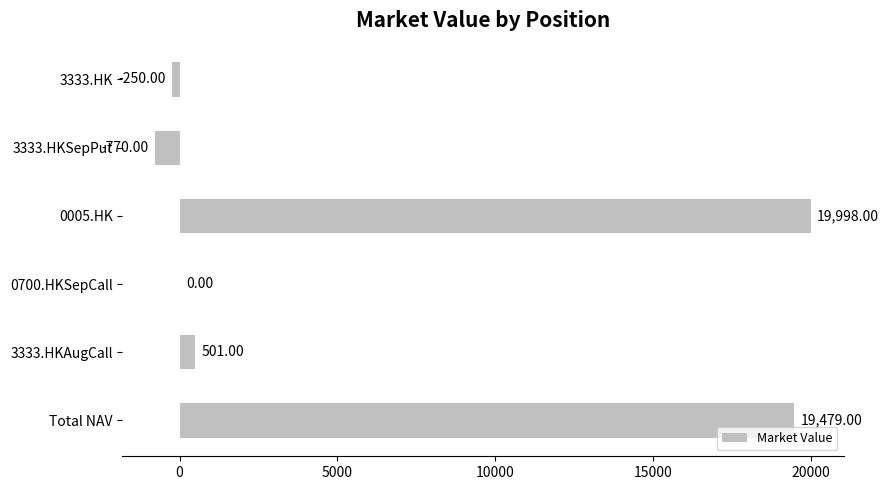

What is the sum of all values?

38958